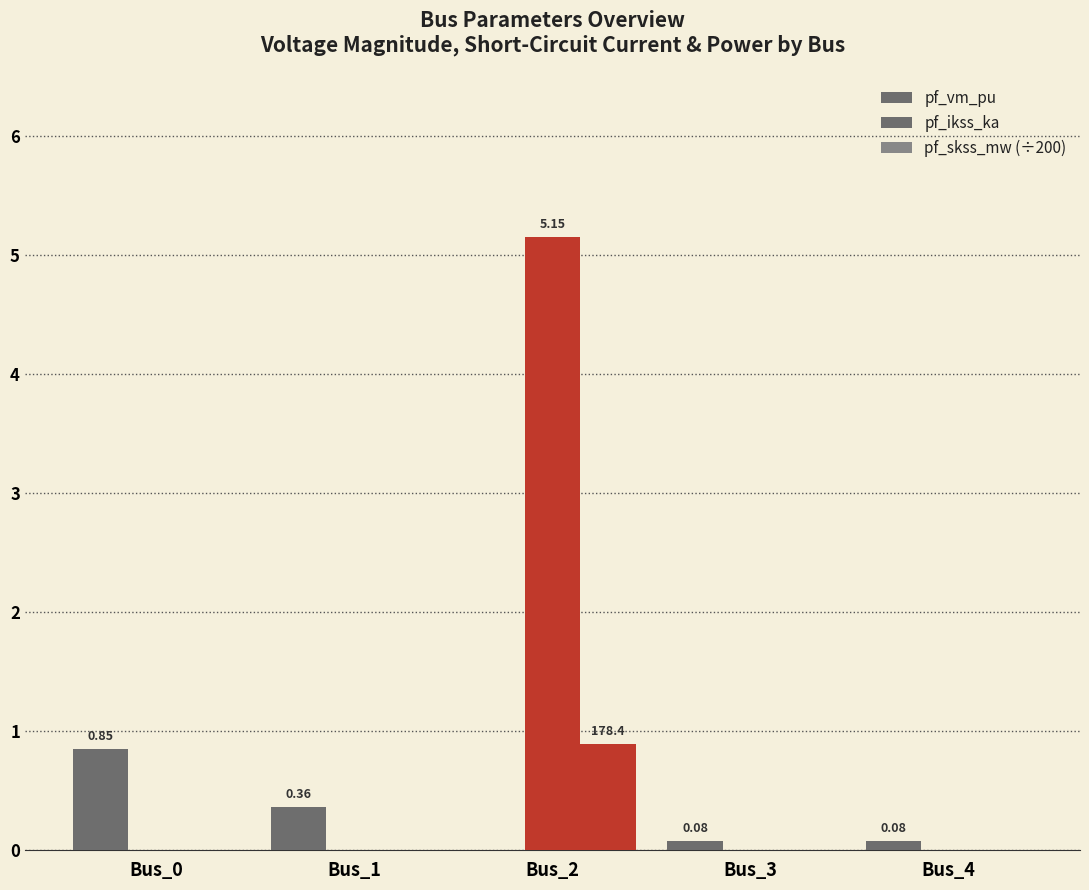

How many groups of bars are there?

5